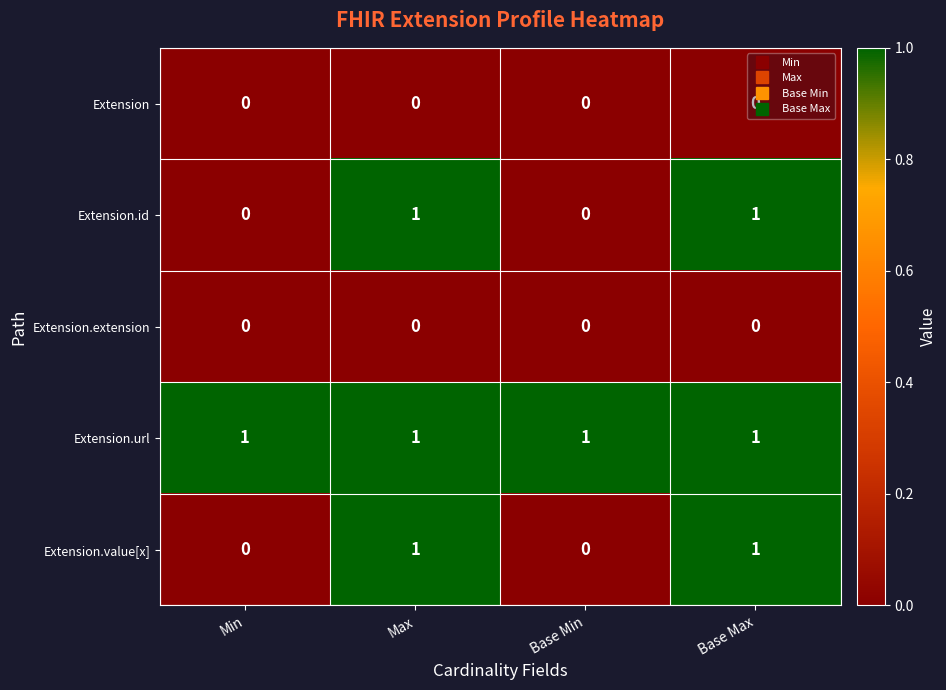

At how many categories does at least one series exceed 0?

4